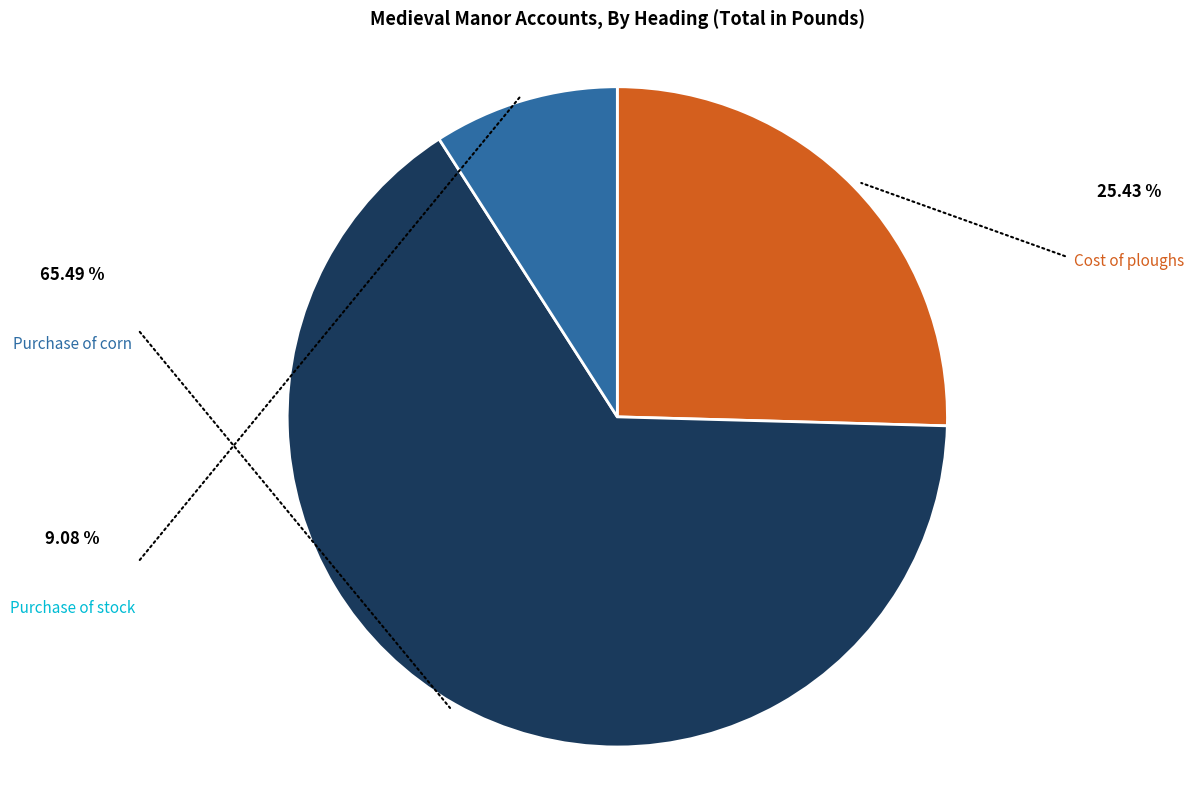

What is the change in value from Cost of ploughs to Purchase of stock?

-2.4